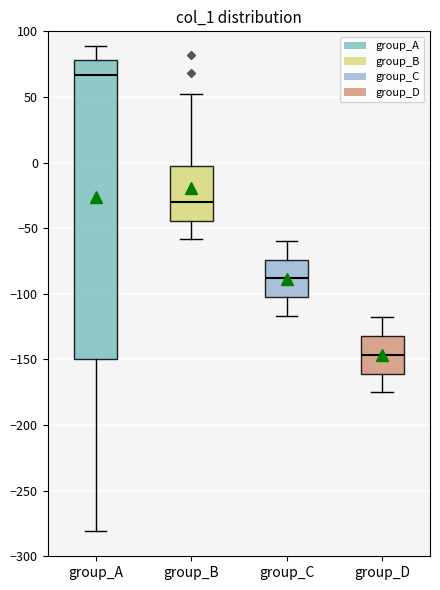

Which box is the tallest, from its lower edge to its upper edge?

group_A